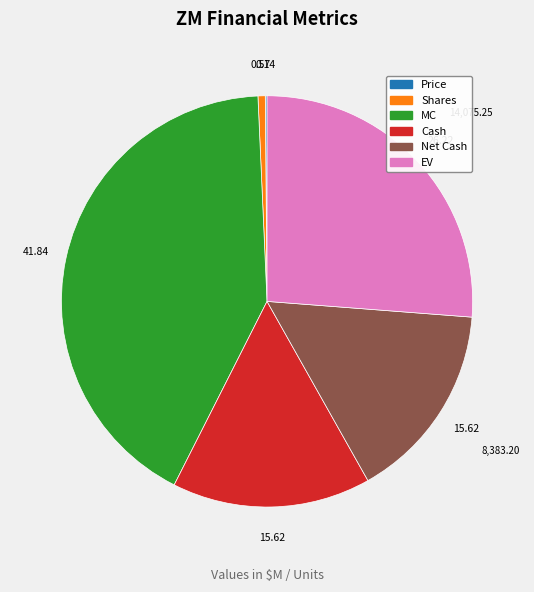

Is there a majority slice in this chart?

No